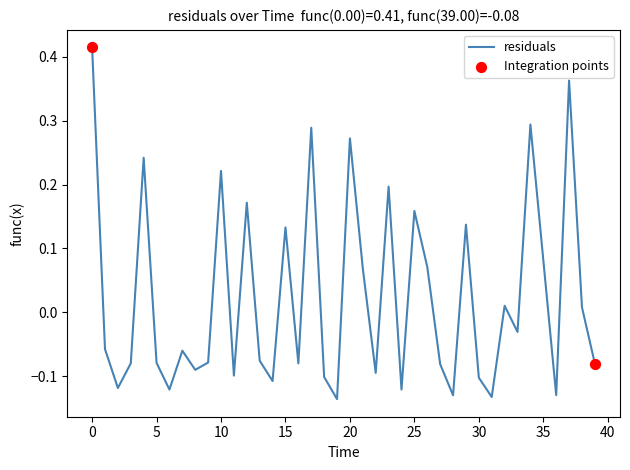

What is the difference between the maximum and minimum values?

0.6